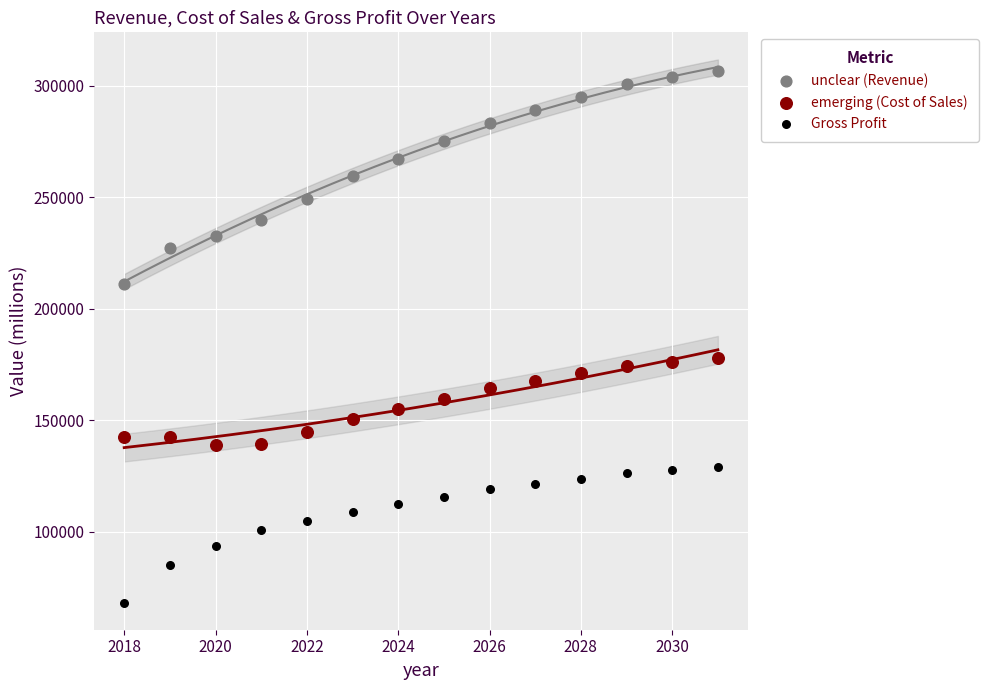

Which series reaches the minimum Y coordinate?

Gross Profit